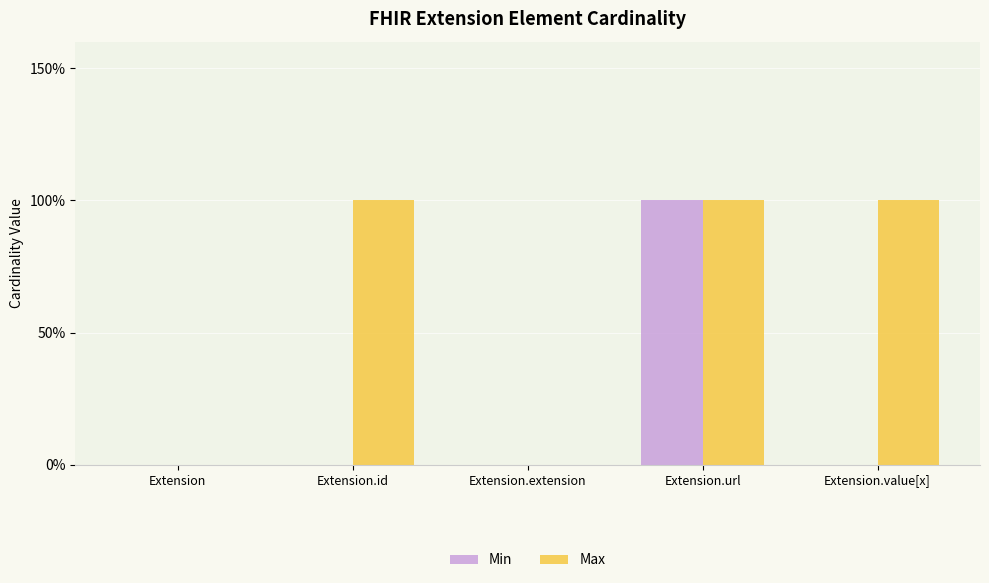

Is the value of Min at Extension.value[x] greater than the value of Max at Extension.extension?

No